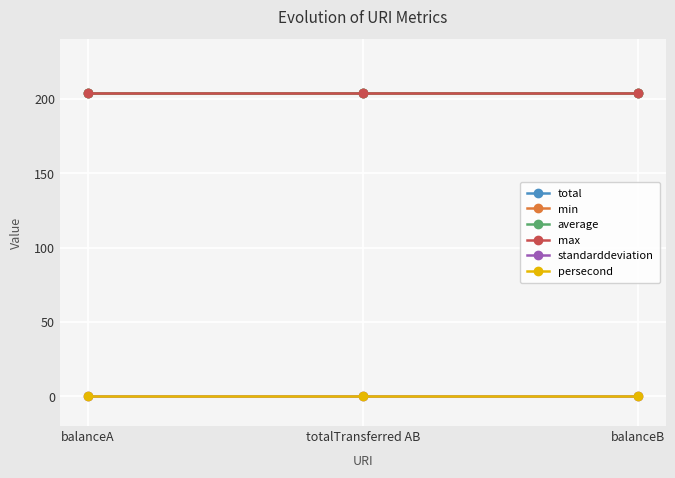

Where is min nearest to the value 204?

balanceA